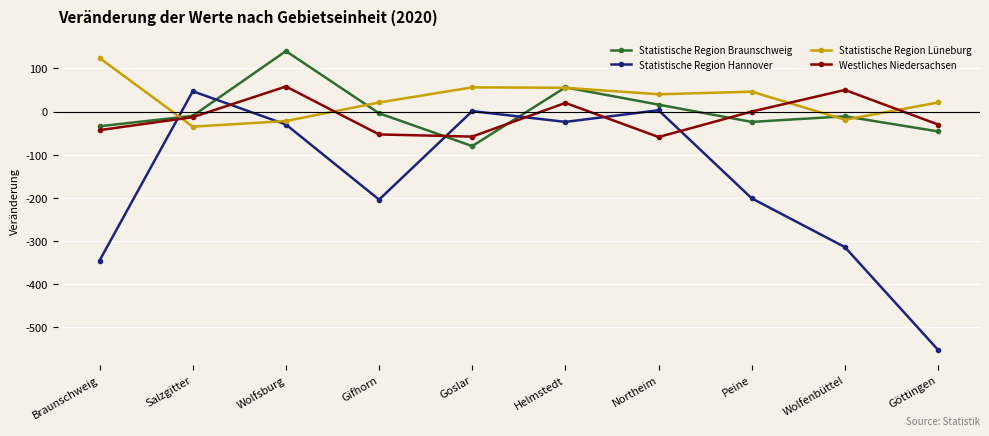

How many lines are shown in the chart?

4